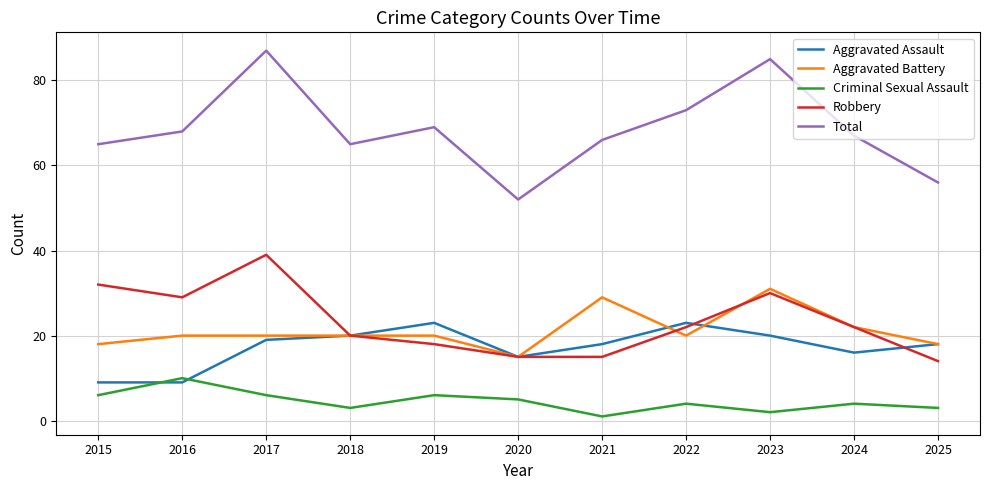

Where does the Criminal Sexual Assault series first go above 4?

2015